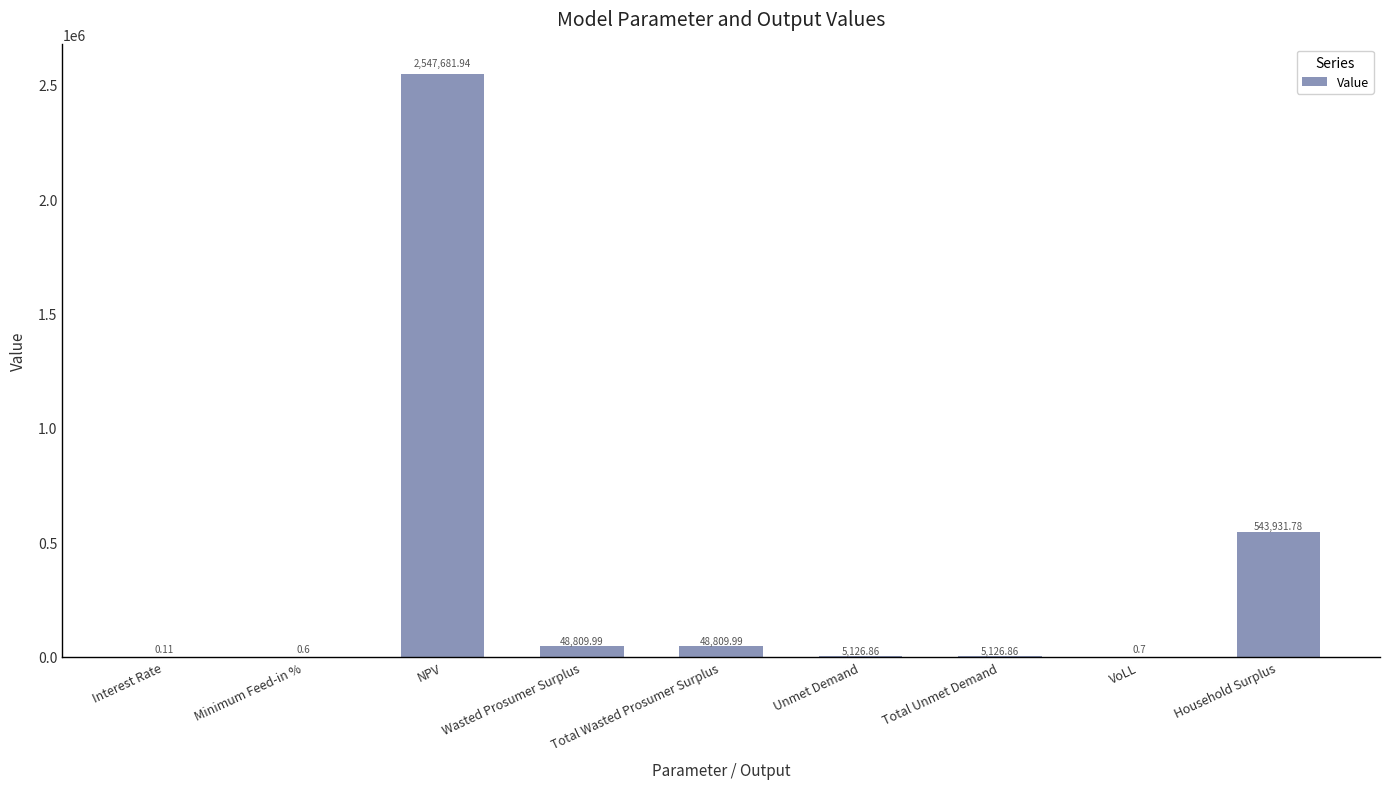

How many categories are shown in the chart?

9